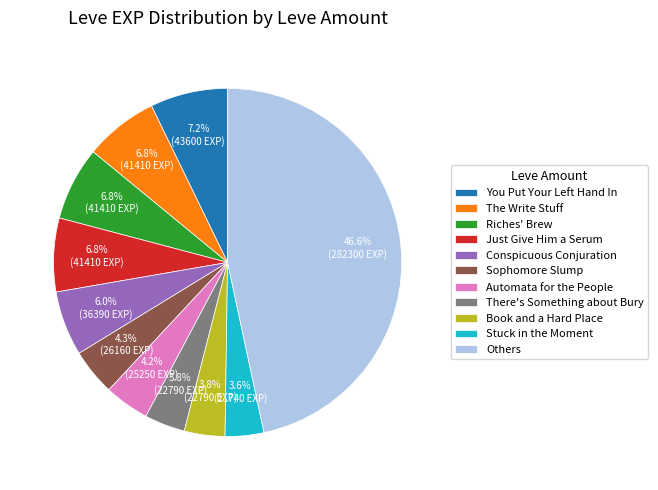

How much of the chart is everything except There's Something about Bury?

96.2%